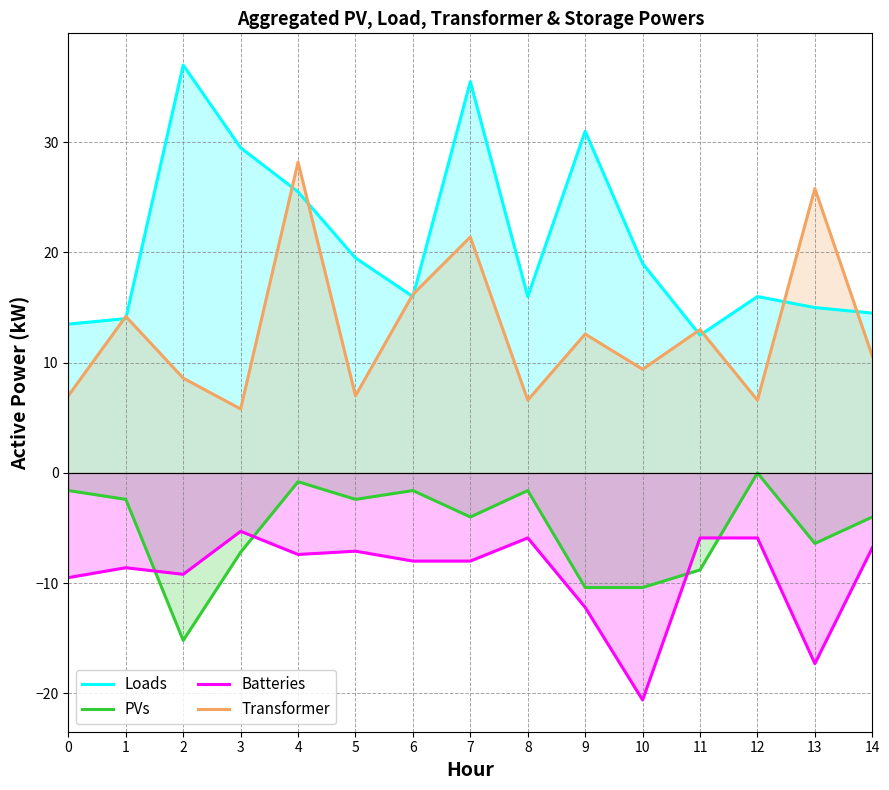

What is the lowest value of the PVs series?

-15.2